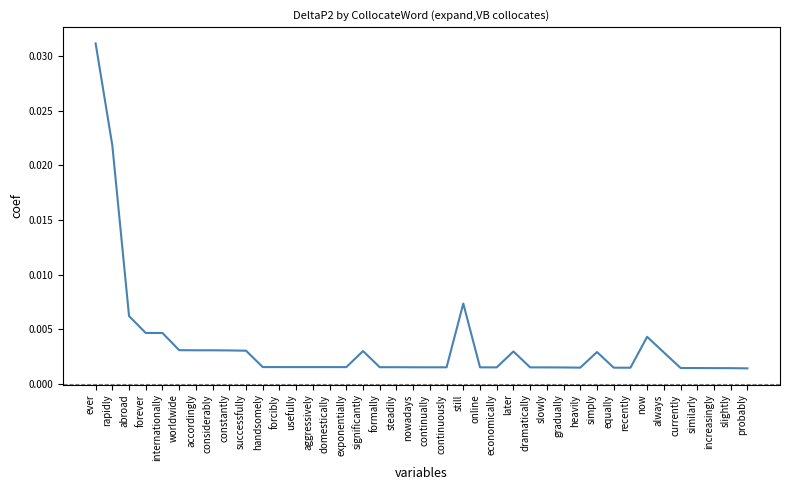

Which category has the highest value across all series?

ever